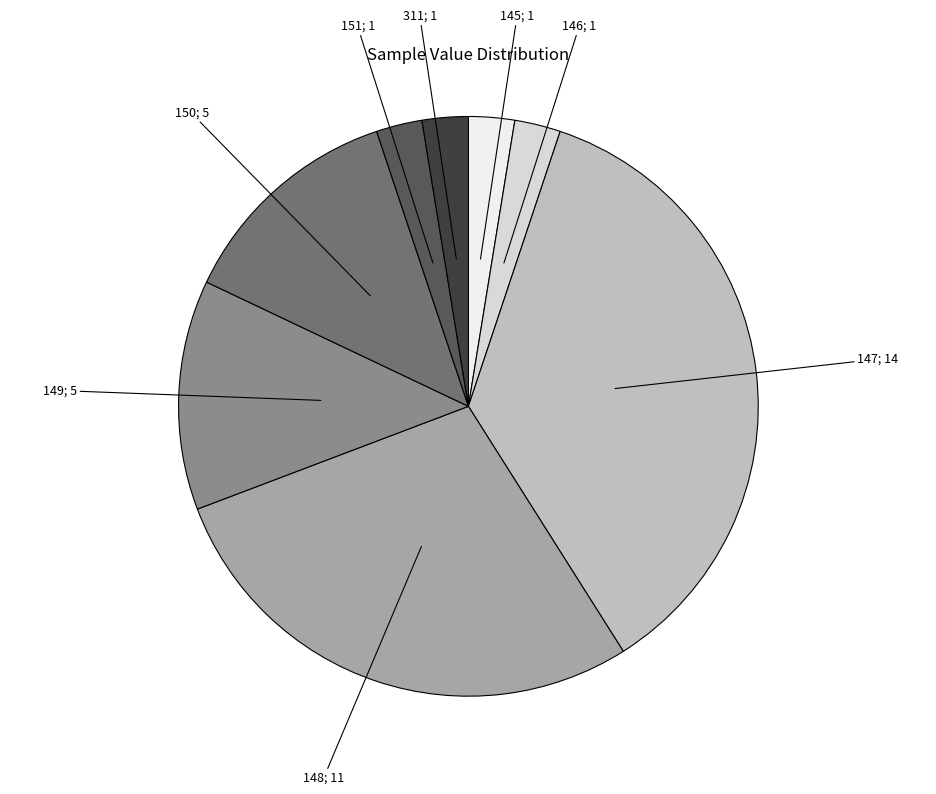

Between 145; 1 and 150; 5, which is larger?

150; 5